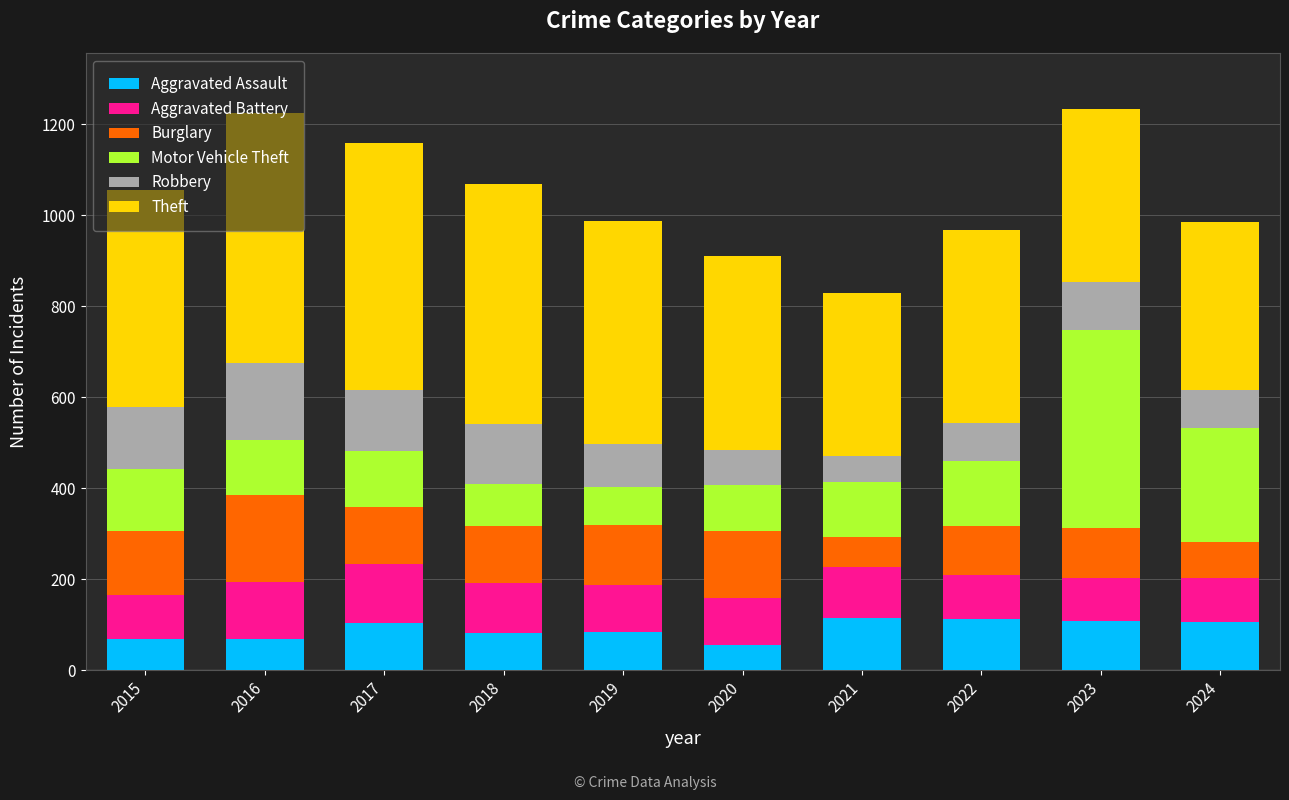

What is the total value across all series at 2023?

1233